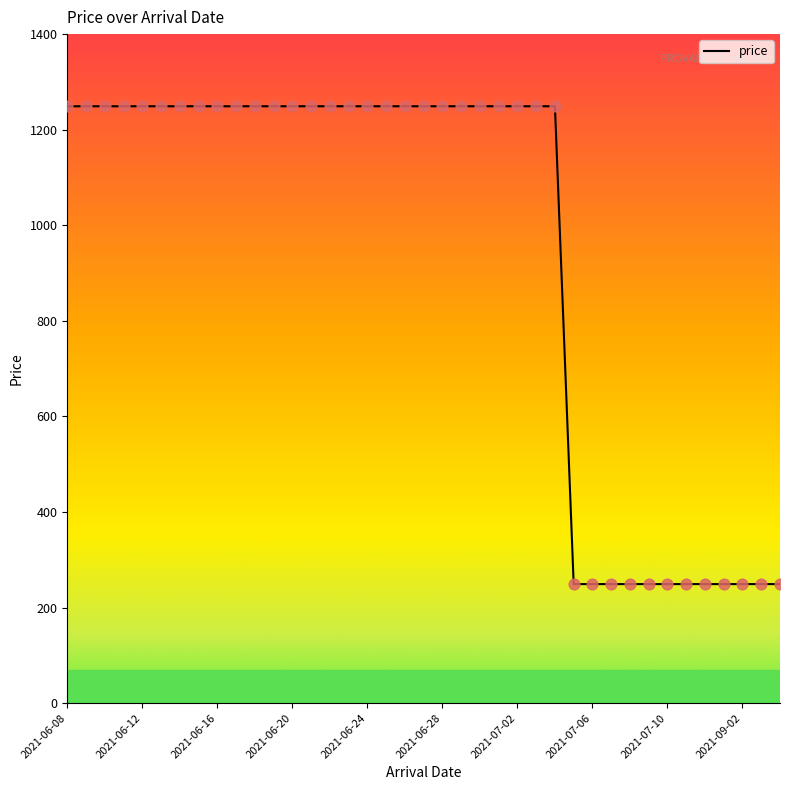

What is the minimum value shown in the chart?

249